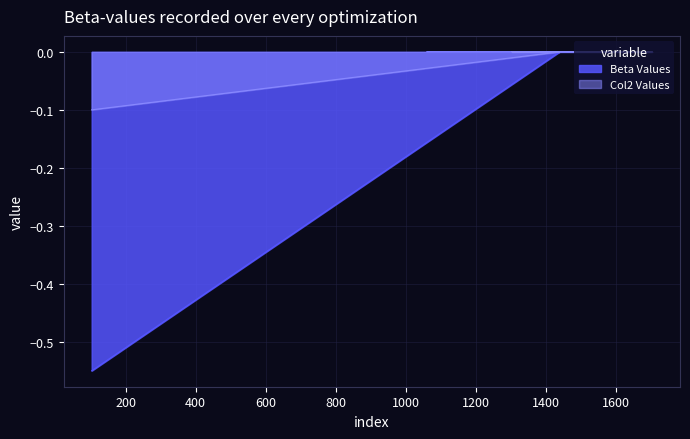

Rank the categories by value from lowest to highest.

103, 1440, 1304, 1704, 1061